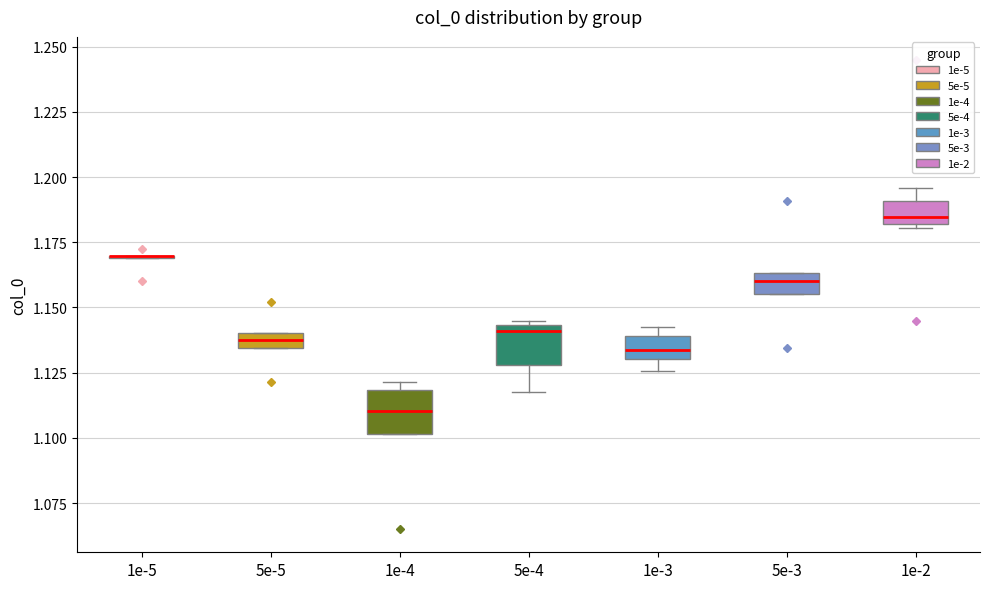

Where is the lower edge of the box at x = 1e-2 on the y-axis? The values are not printed on the chart, so give them approximately, as read against the axis.

1.180